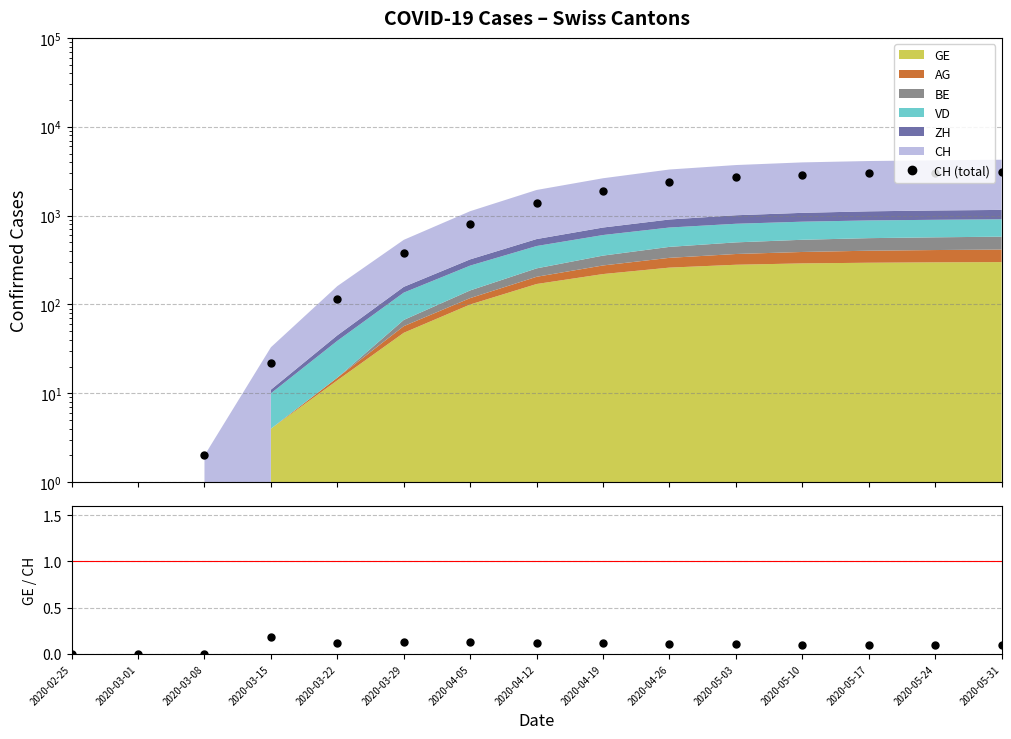

True or false: CH (total) and GE/CH cross at least once.

False